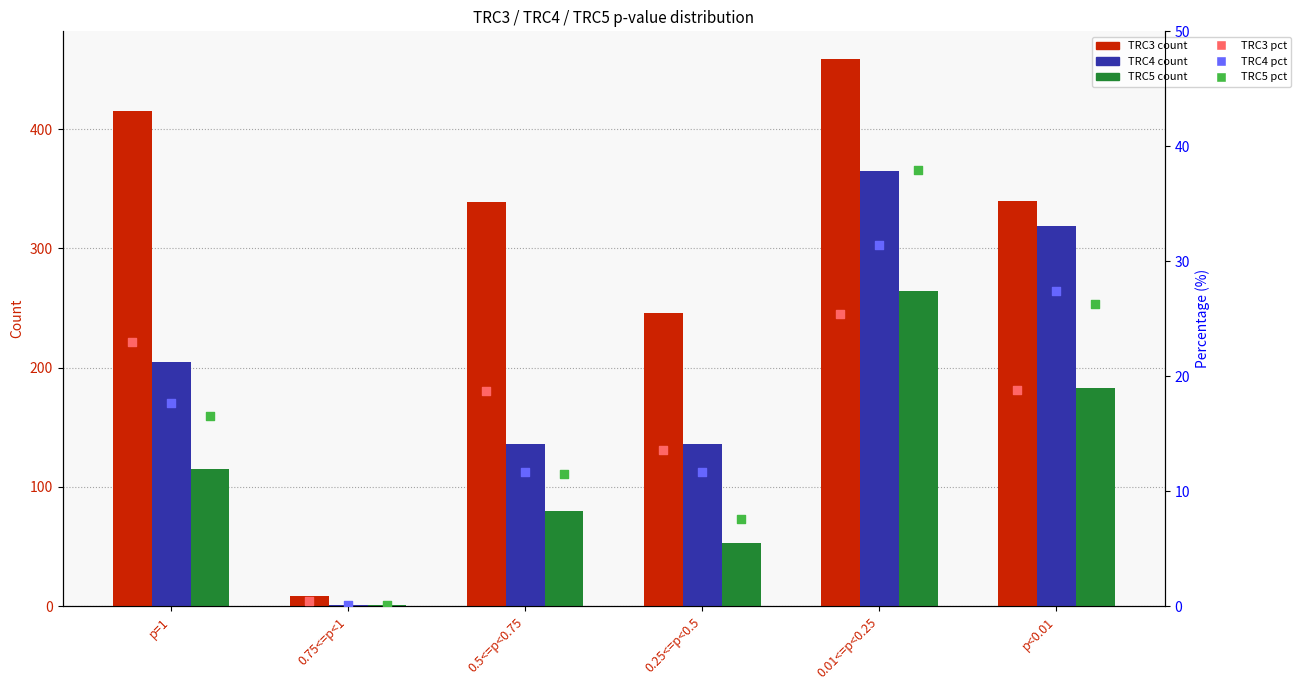

At which category is the sum across all series the highest?

0.01<=p<0.25